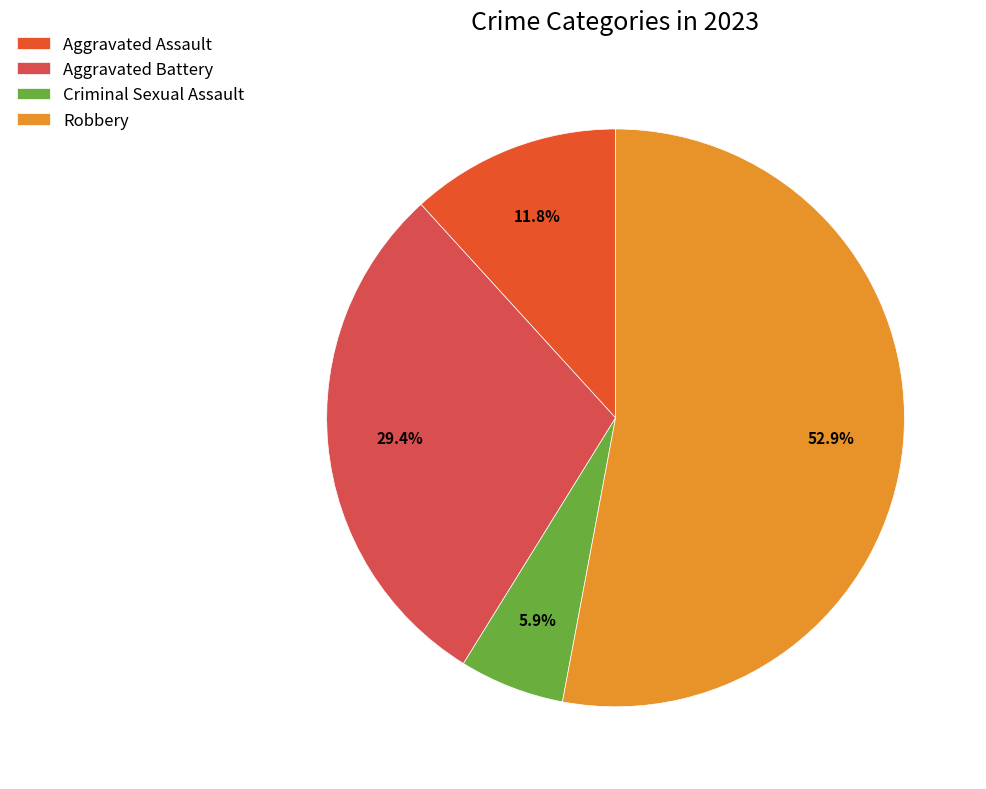

What percentage is the Robbery slice, to the nearest percent?

53%